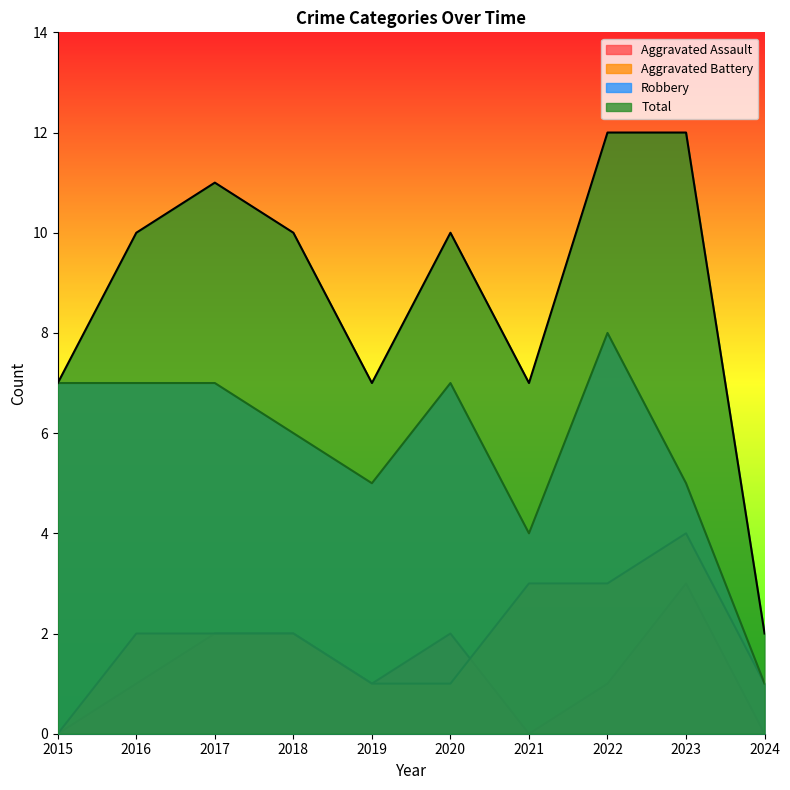

At which label is Total closest to 7?

2015